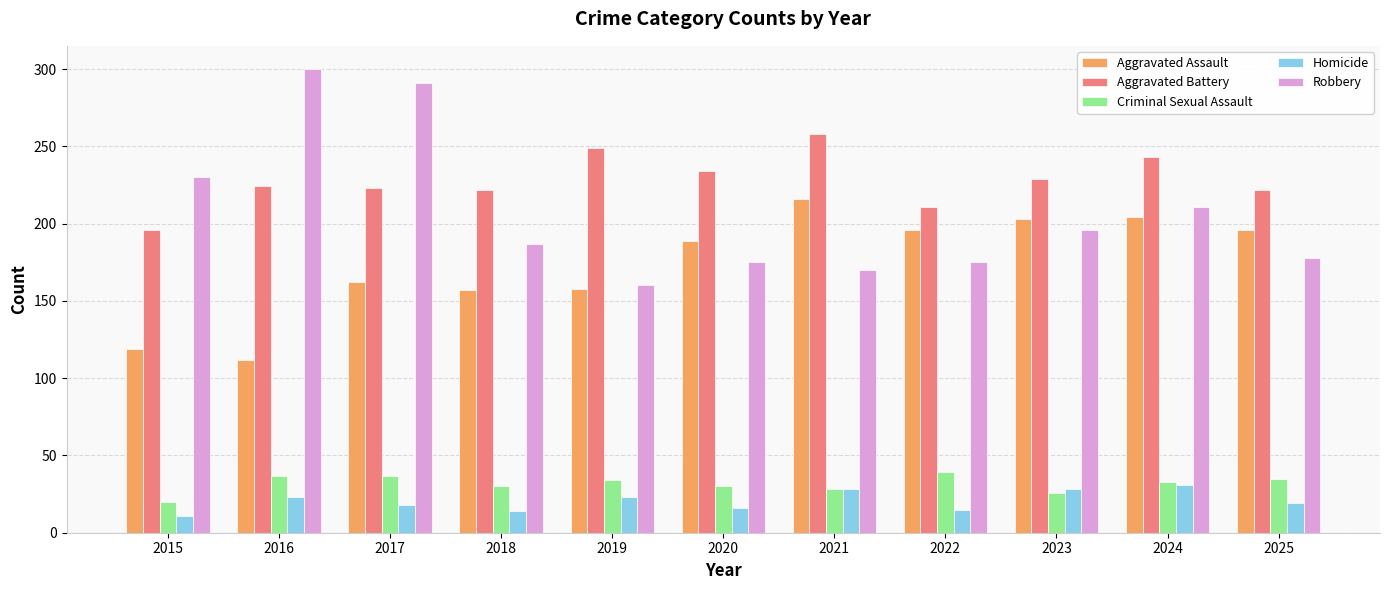

What is the difference between the maximum and minimum values in the Homicide series?

20